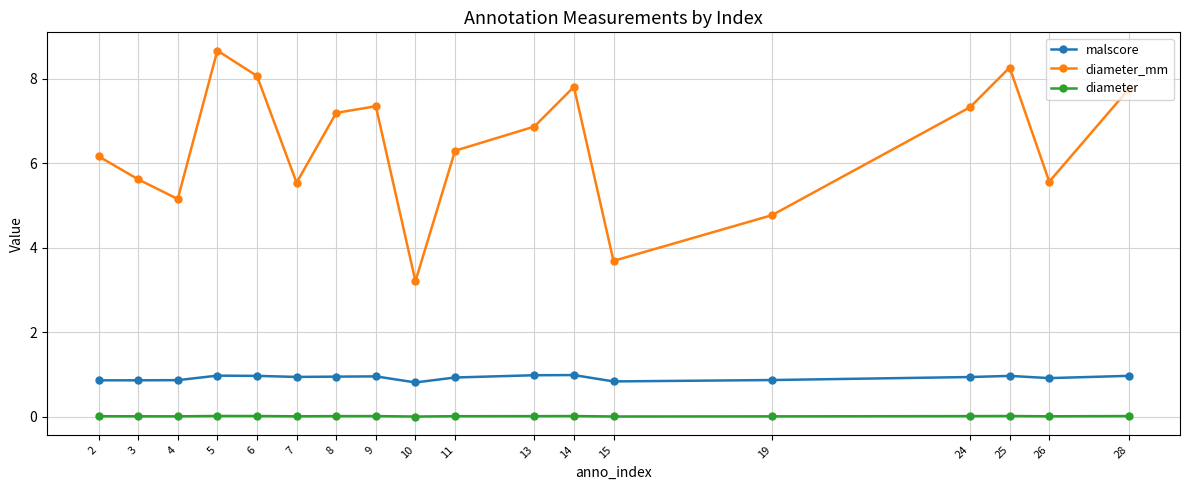

Does the chart display data point markers on the line(s)?

Yes